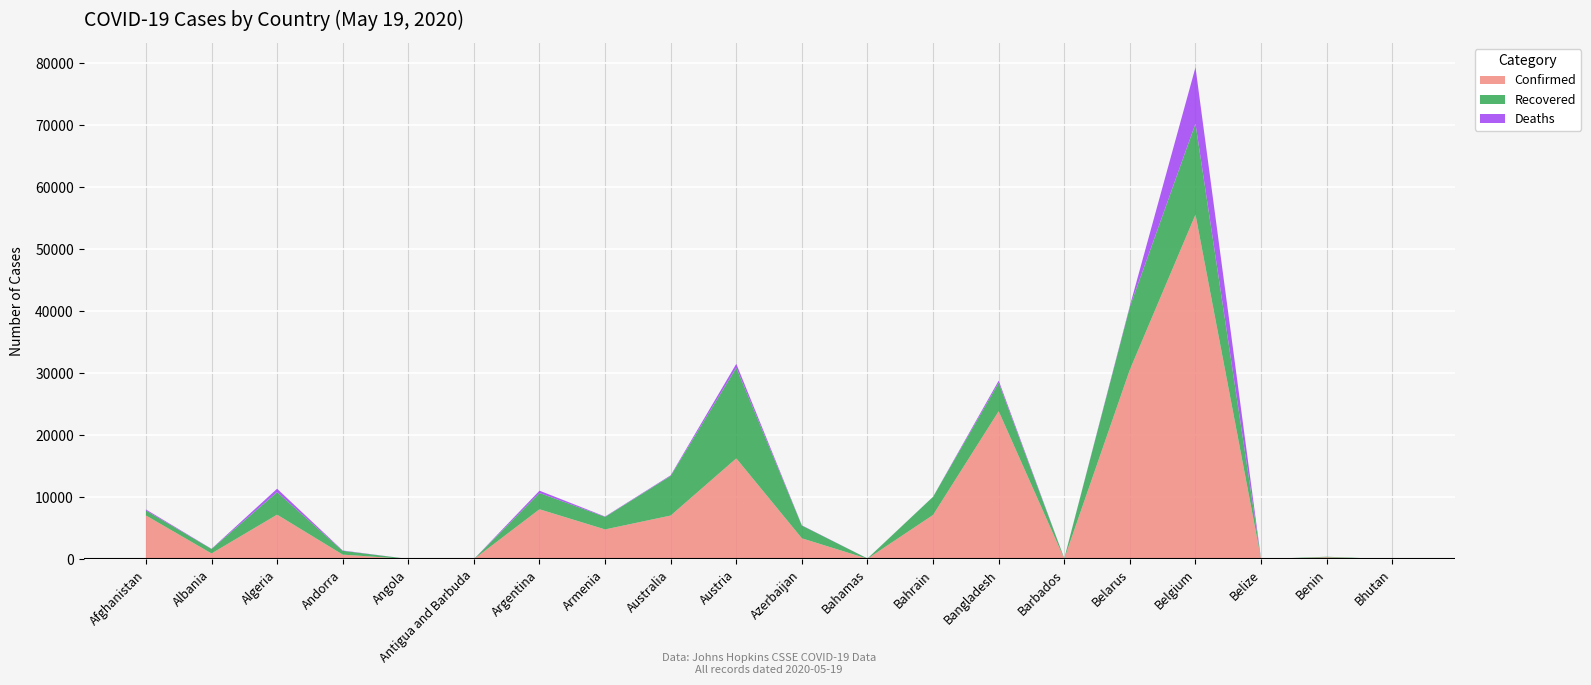

Reading right to left, extract all data points from this chart.

Confirmed: Bhutan=21	Benin=339	Belize=18	Belgium=55559	Belarus=30572	Barbados=88	Bangladesh=23870	Bahrain=7156	Bahamas=96	Azerbaijan=3387	Austria=16269	Australia=7060	Armenia=4823	Argentina=8068	Antigua and Barbuda=25	Angola=48	Andorra=761	Algeria=7201	Albania=948	Afghanistan=7072
Recovered: Bhutan=5	Benin=83	Belize=16	Belgium=14657	Belarus=10130	Barbados=68	Bangladesh=4585	Bahrain=2929	Bahamas=42	Azerbaijan=2055	Austria=14614	Australia=6394	Armenia=2019	Argentina=2625	Antigua and Barbuda=19	Angola=17	Andorra=617	Algeria=3625	Albania=727	Afghanistan=801
Deaths: Bhutan=0	Benin=2	Belize=2	Belgium=9080	Belarus=171	Barbados=7	Bangladesh=349	Bahrain=12	Bahamas=11	Azerbaijan=40	Austria=629	Australia=99	Armenia=61	Argentina=374	Antigua and Barbuda=3	Angola=2	Andorra=51	Algeria=555	Albania=31	Afghanistan=173